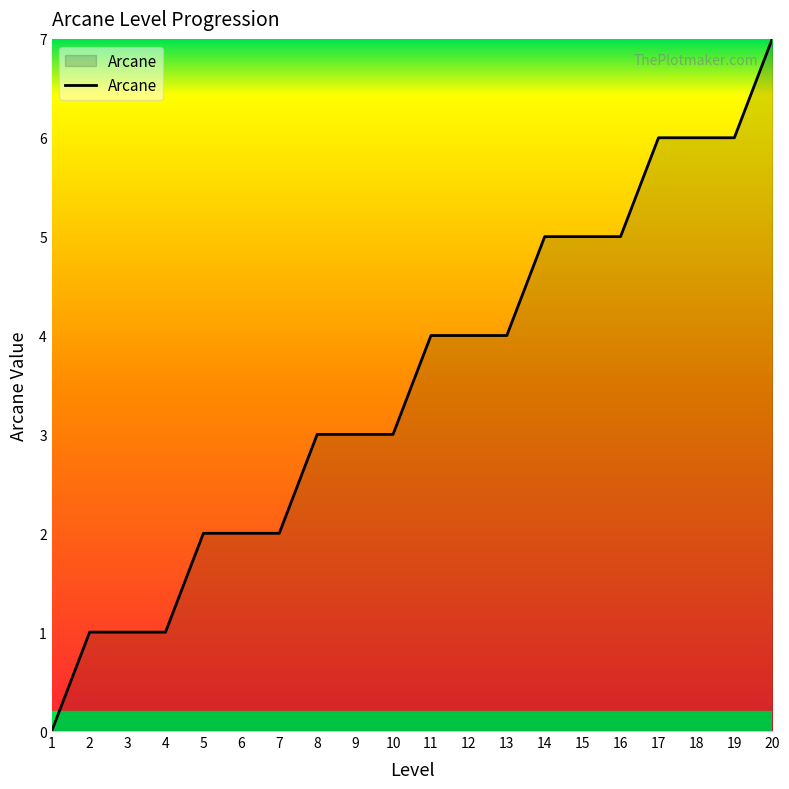

Reading left to right, transcribe all the data shown in this chart.

0	1	1	1	2	2	2	3	3	3	4	4	4	5	5	5	6	6	6	7